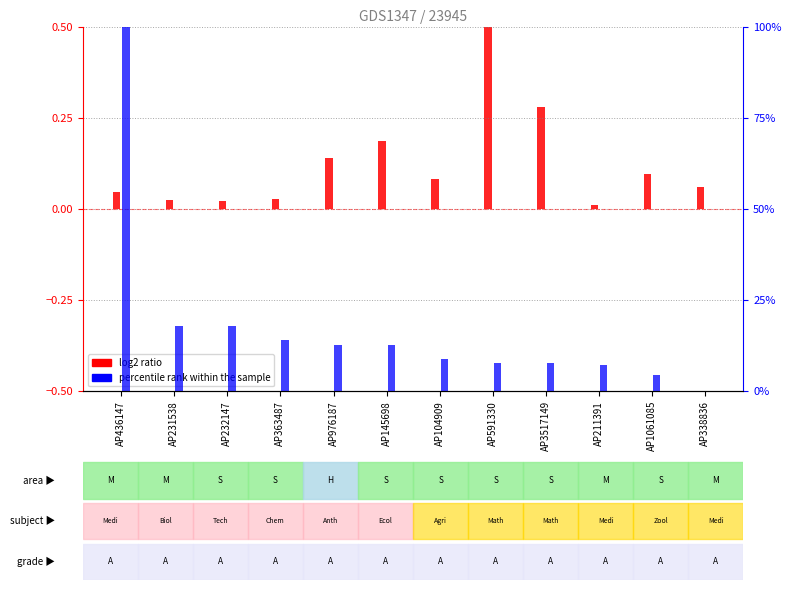

Where does the percentile rank within the sample series first go above 12?

AP436147